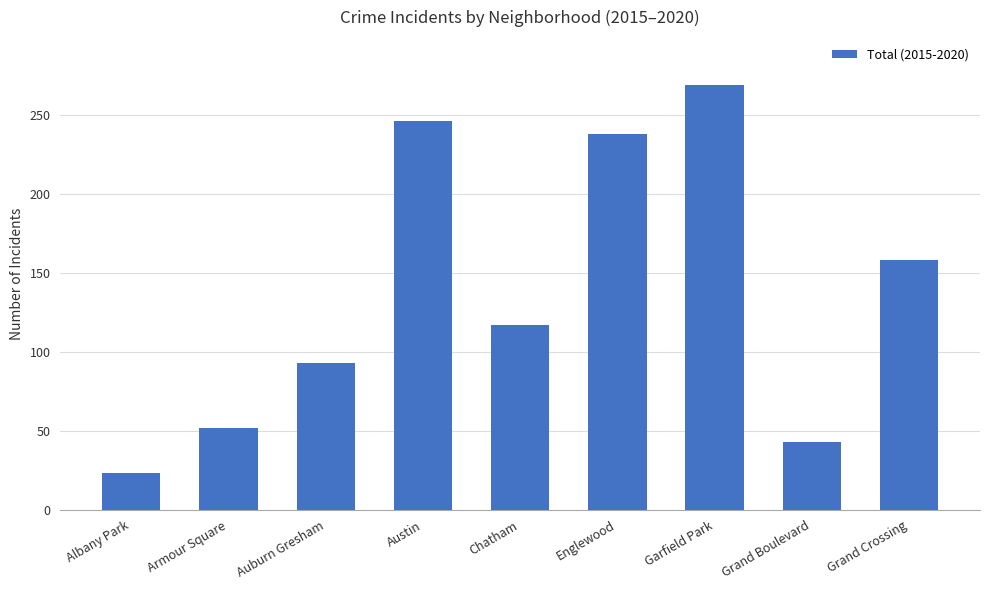

At which label does the data first exceed 117?

Austin